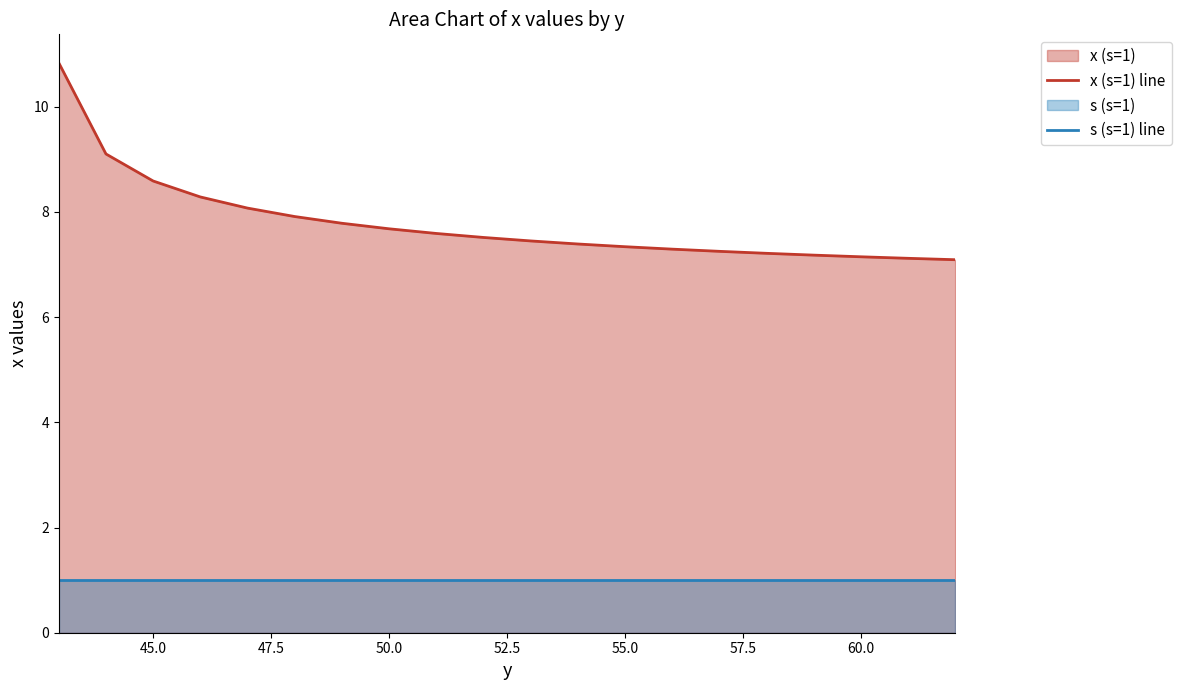

Reading left to right, transcribe all the data shown in this chart.

x (s=1) line: 10.8	9.1	8.6	8.3	8.1	7.9	7.8	7.7	7.6	7.5	7.4	7.4	7.3	7.3	7.2	7.2	7.2	7.1	7.1	7.1
s (s=1) line: 1.0	1.0	1.0	1.0	1.0	1.0	1.0	1.0	1.0	1.0	1.0	1.0	1.0	1.0	1.0	1.0	1.0	1.0	1.0	1.0